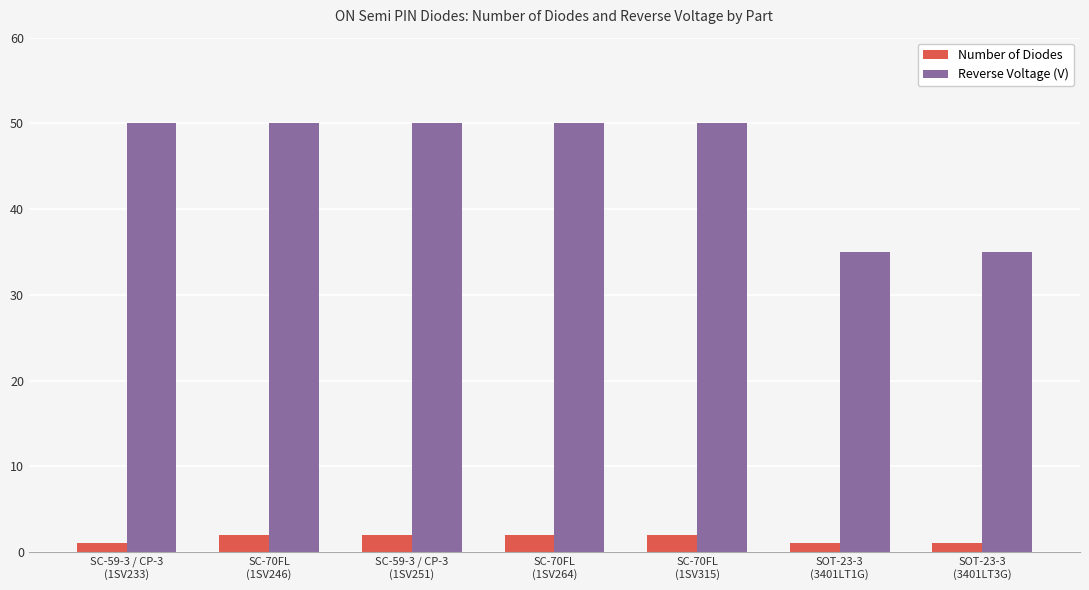

List the series in order of their overall mean, highest first.

Reverse Voltage (V), Number of Diodes